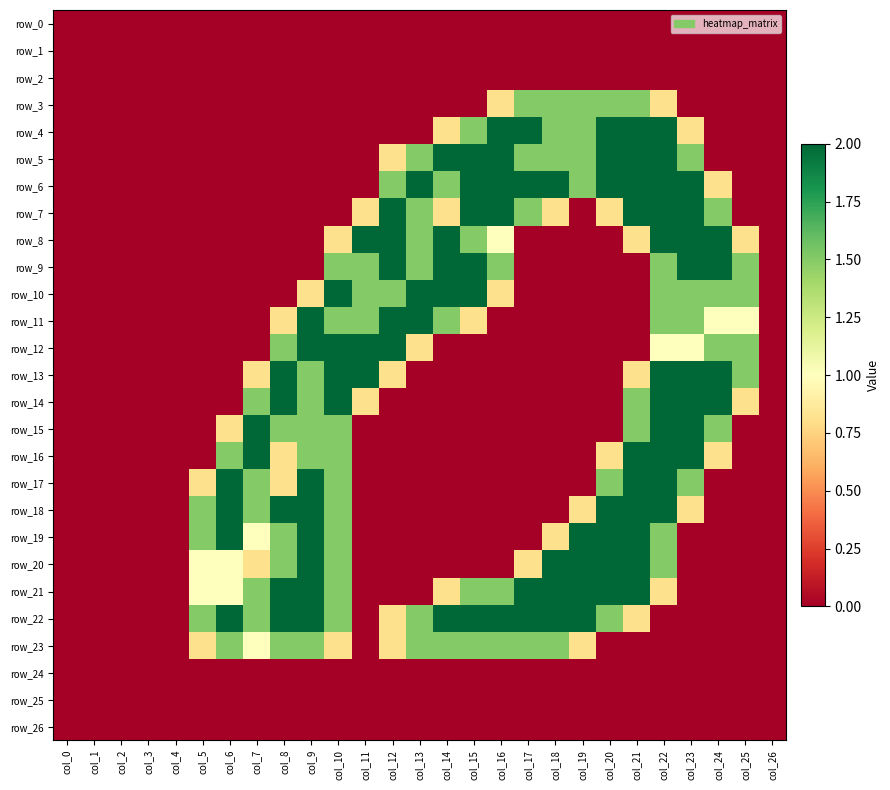

At col_18, list the series in order from largest to smallest.

row_6, row_20, row_21, row_22, row_3, row_4, row_5, row_23, row_7, row_19, row_0, row_1, row_2, row_8, row_9, row_10, row_11, row_12, row_13, row_14, row_15, row_16, row_17, row_18, row_24, row_25, row_26